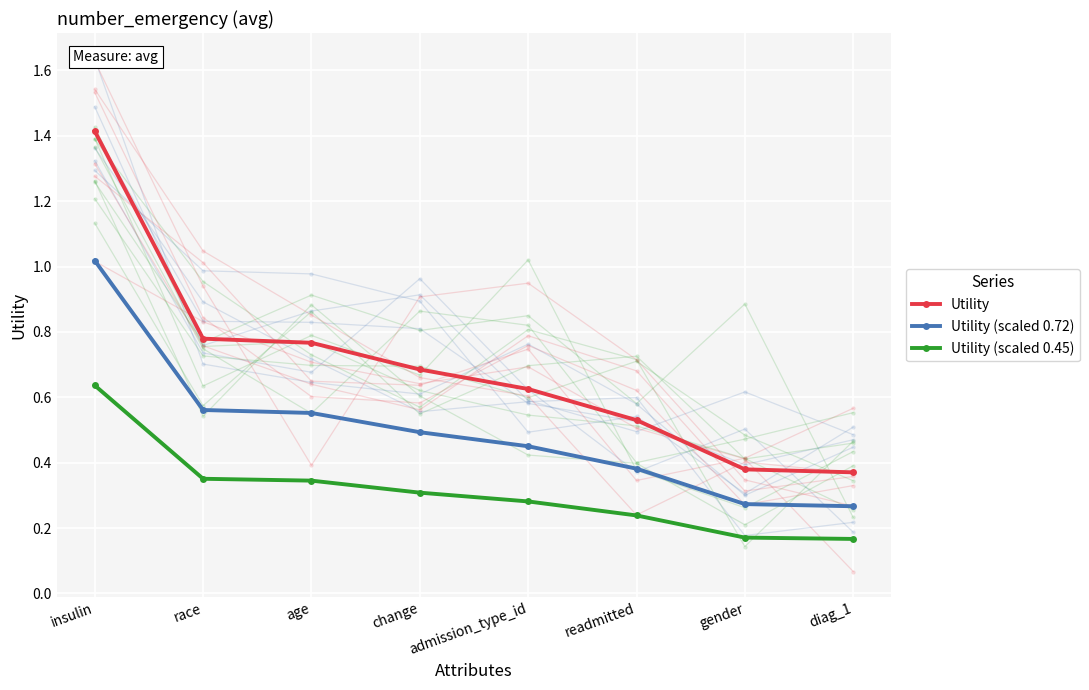

Where is Utility (scaled 0.72) nearest to the value 0?

diag_1